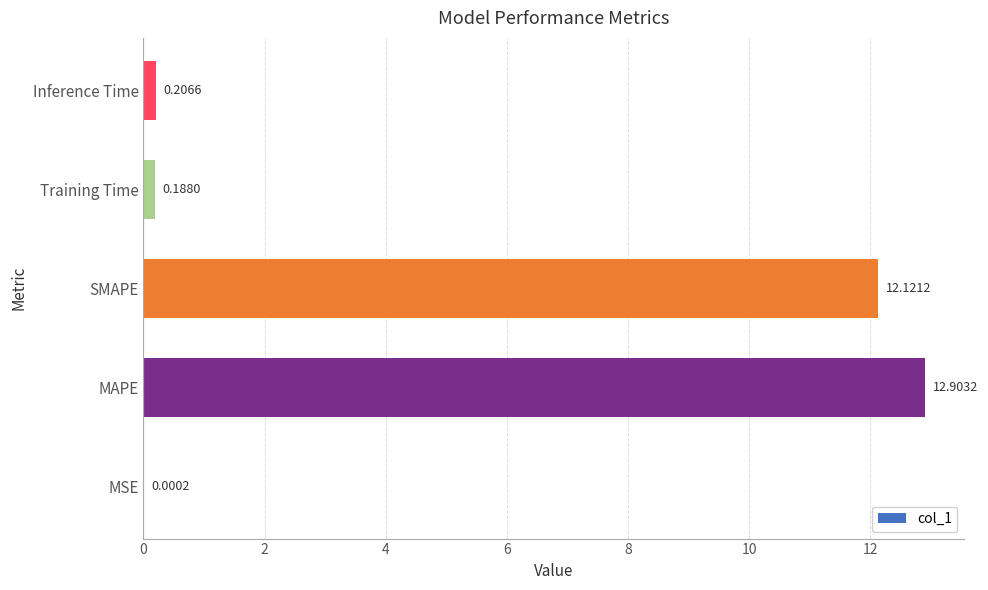

At which label is the value closest to 6?

Inference Time